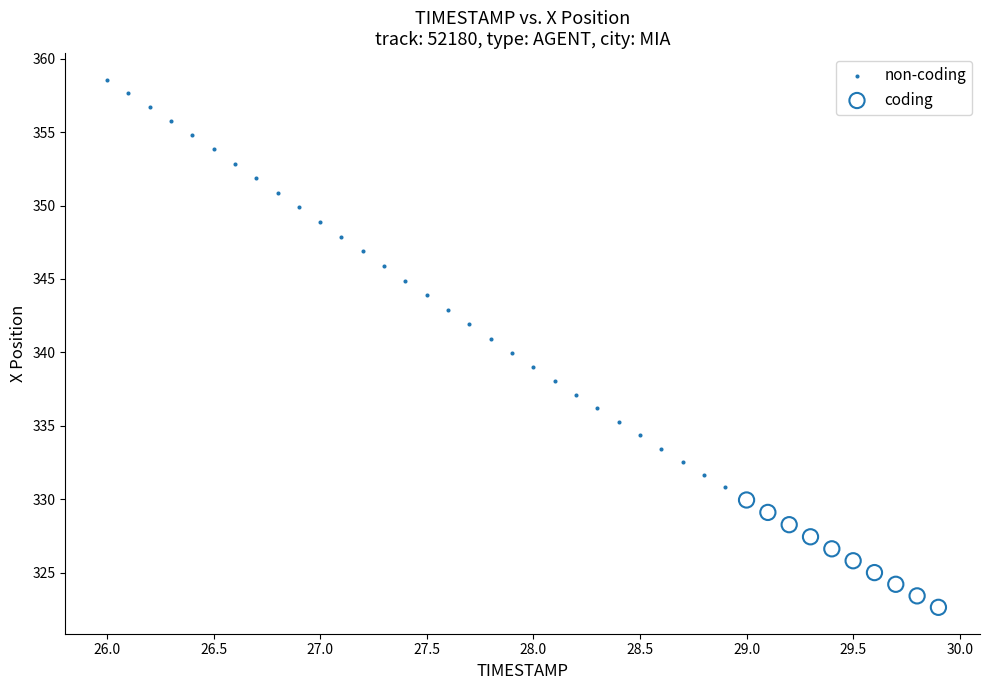

Which series has the largest Y range (max minus min)?

non-coding